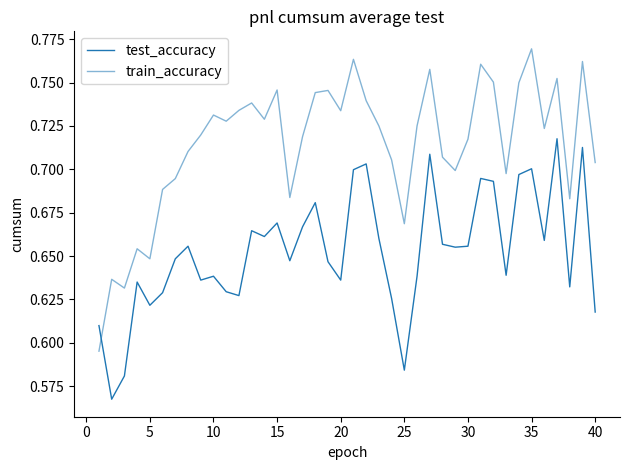

What is the smallest value displayed?

0.6